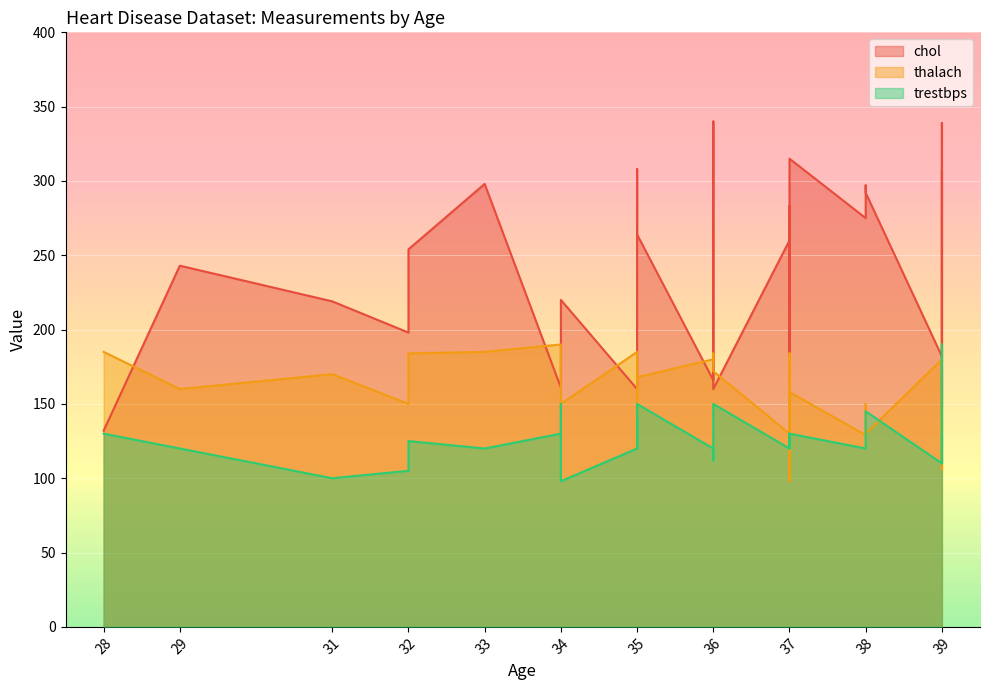

Reading left to right, transcribe all the data shown in this chart.

chol: 132	243	219	198	225	254	298	161	214	220	160	167	308	264	166	340	209	160	260	211	173	283	194	223	315	275	297	292	182	200	204	241	339	147	273	307
thalach: 185	160	170	150	165	184	185	190	168	150	185	150	180	168	180	184	178	172	130	142	184	98	150	168	158	129	150	130	180	160	145	106	170	160	132	140
trestbps: 130	120	100	105	110	125	120	130	150	98	120	140	120	150	120	112	130	150	120	130	130	130	130	120	130	120	140	145	110	120	120	190	160	110	130	130